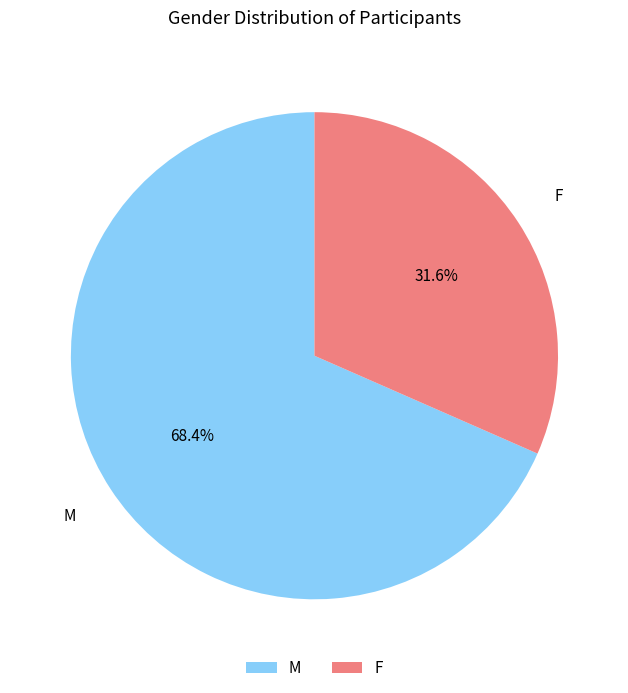

Between F and M, which is larger?

M